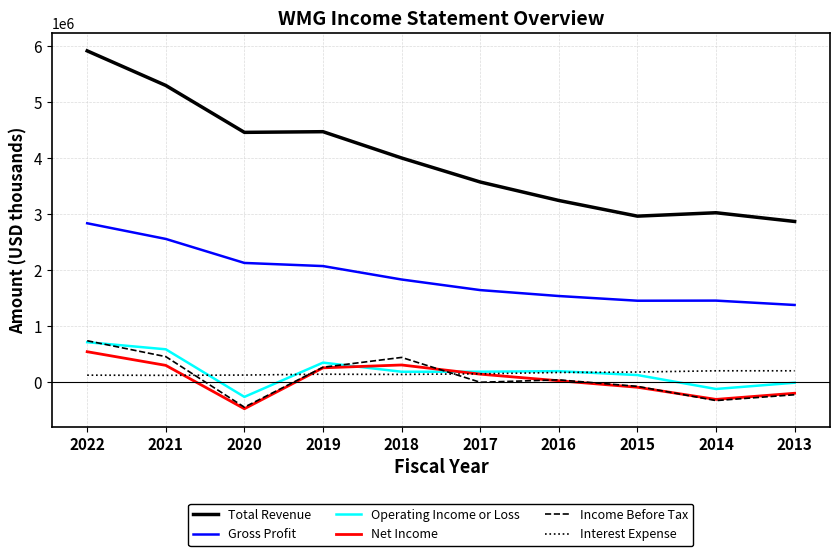

At which category does Income Before Tax reach its first local valley?

2020